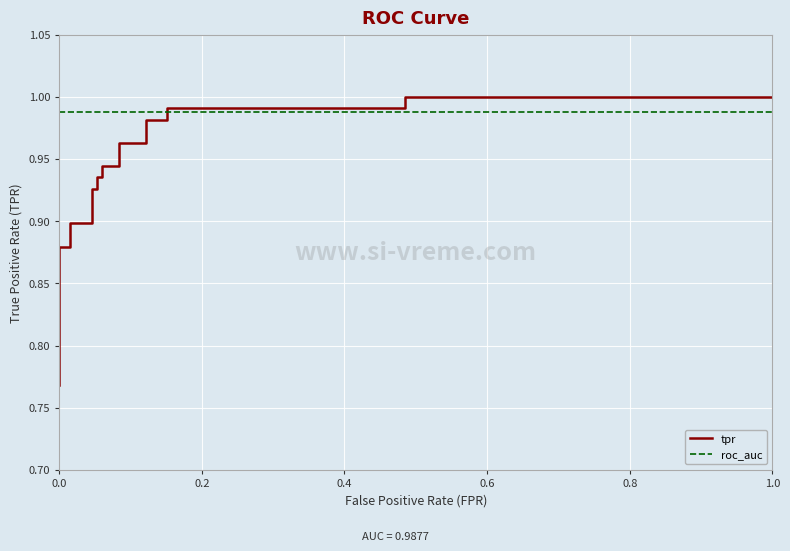

True or false: tpr has a value of 1.6 at 8.

False